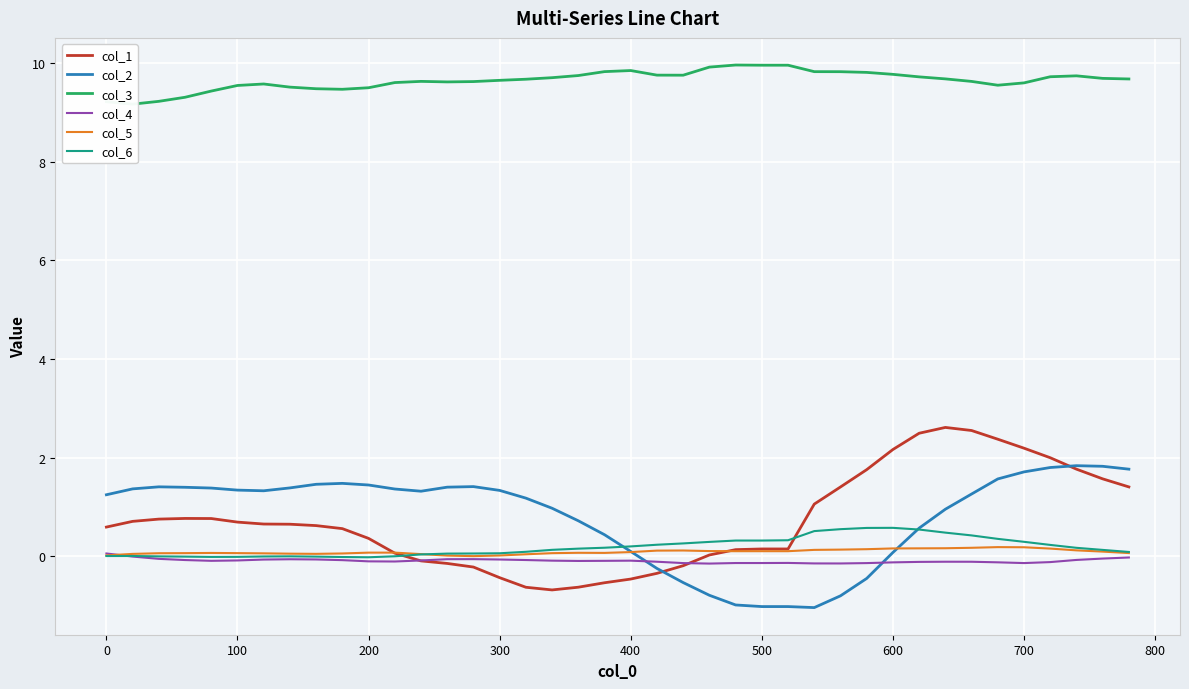

What are all the series names shown in the legend?

col_1, col_2, col_3, col_4, col_5, col_6